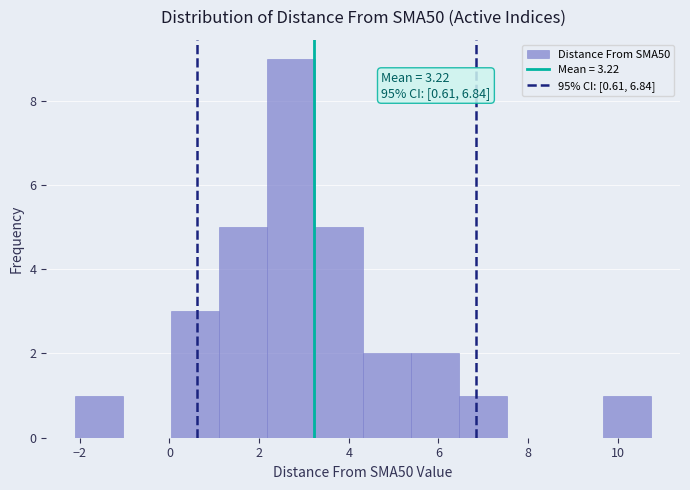

Which range on the x-axis has the tallest bar?

2.2 to 3.2